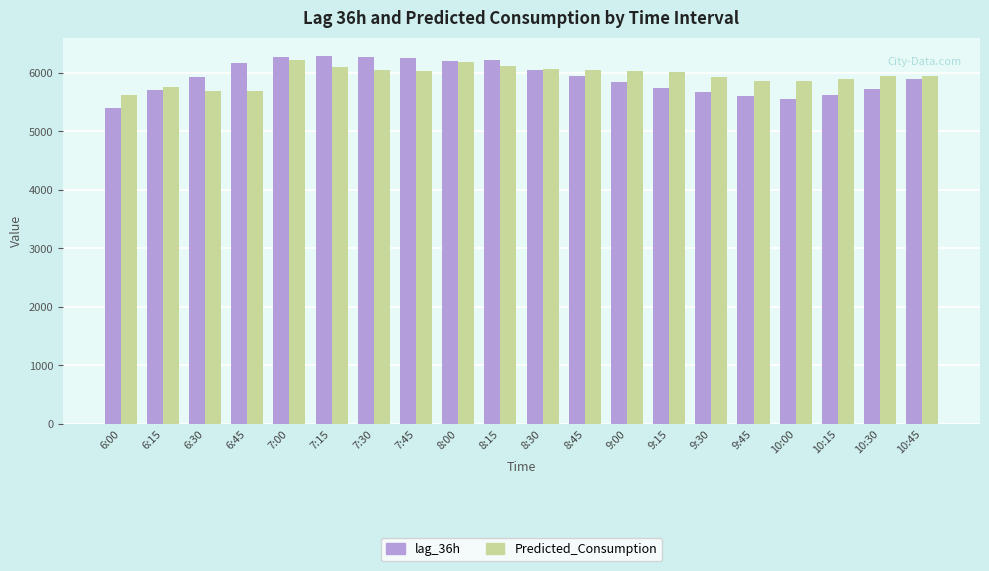

Are the bars horizontal?

No